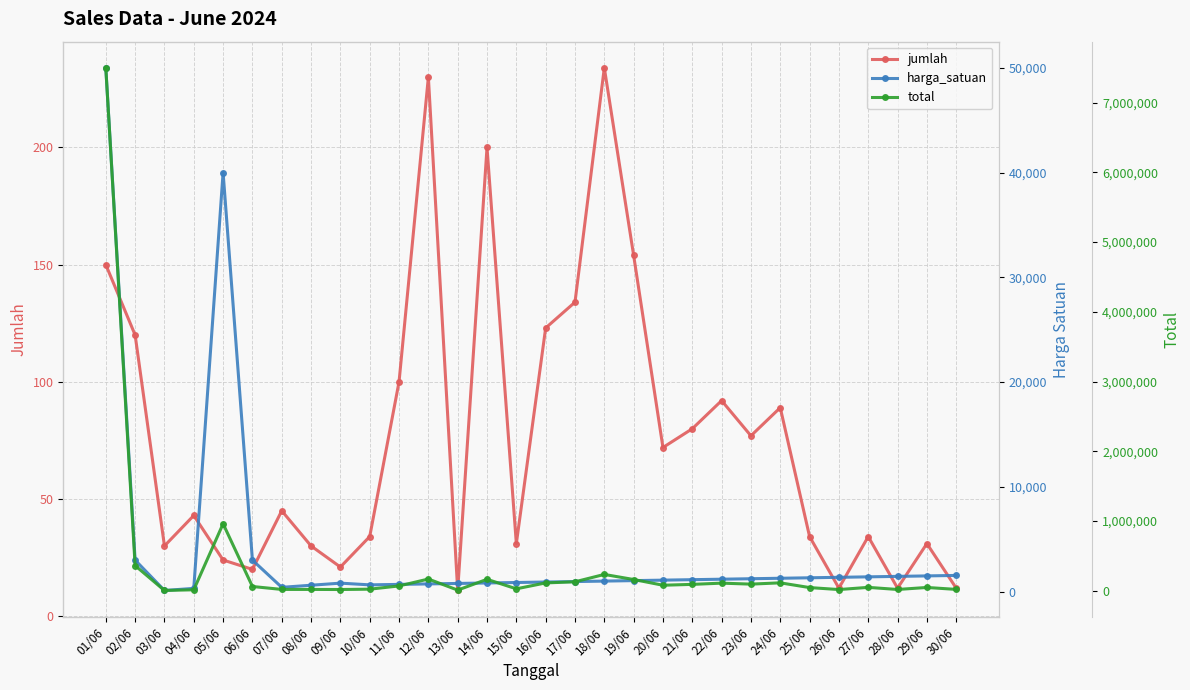

True or false: total has a value of 78200 at 20/06.

True